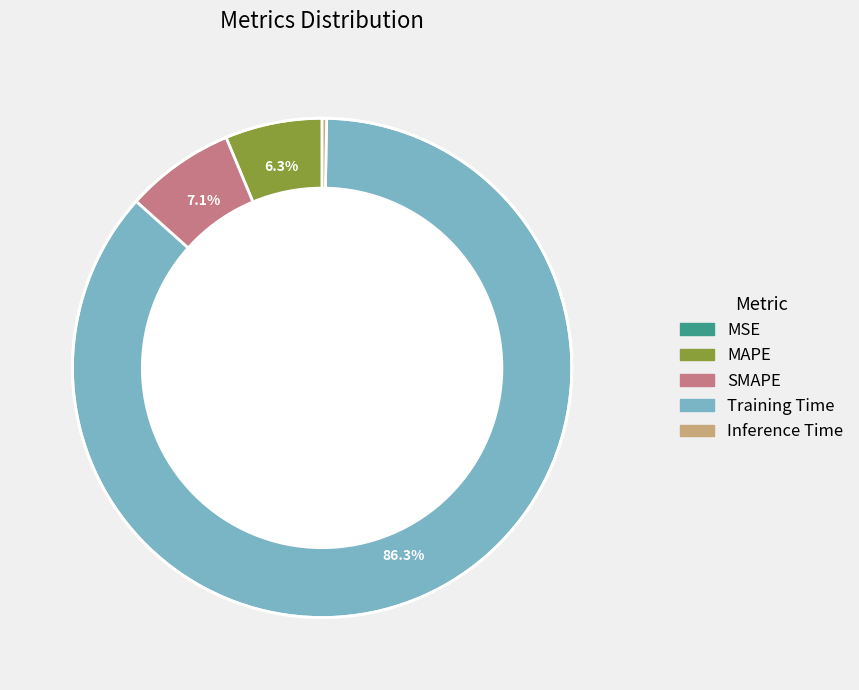

Is Training Time the majority of the pie?

Yes